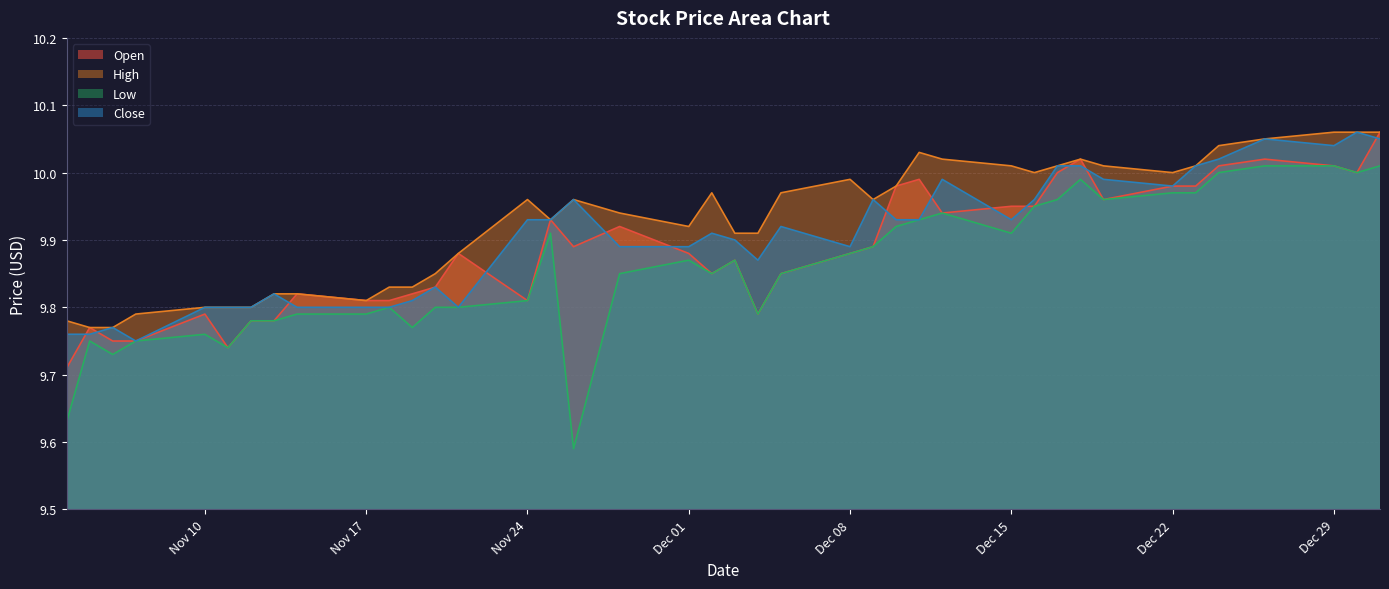

Which category has the highest value in the Close series?

2014-12-30